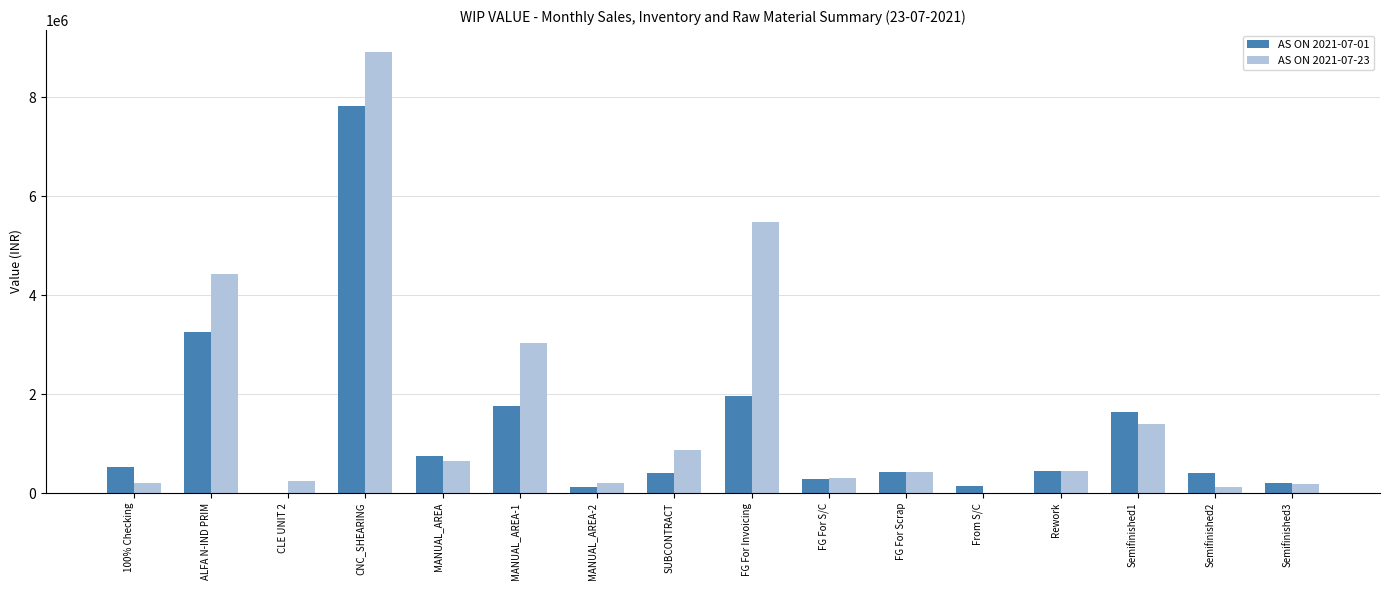

True or false: AS ON 2021-07-23 has a value of 5475242.2 at FG For Invoicing.

True